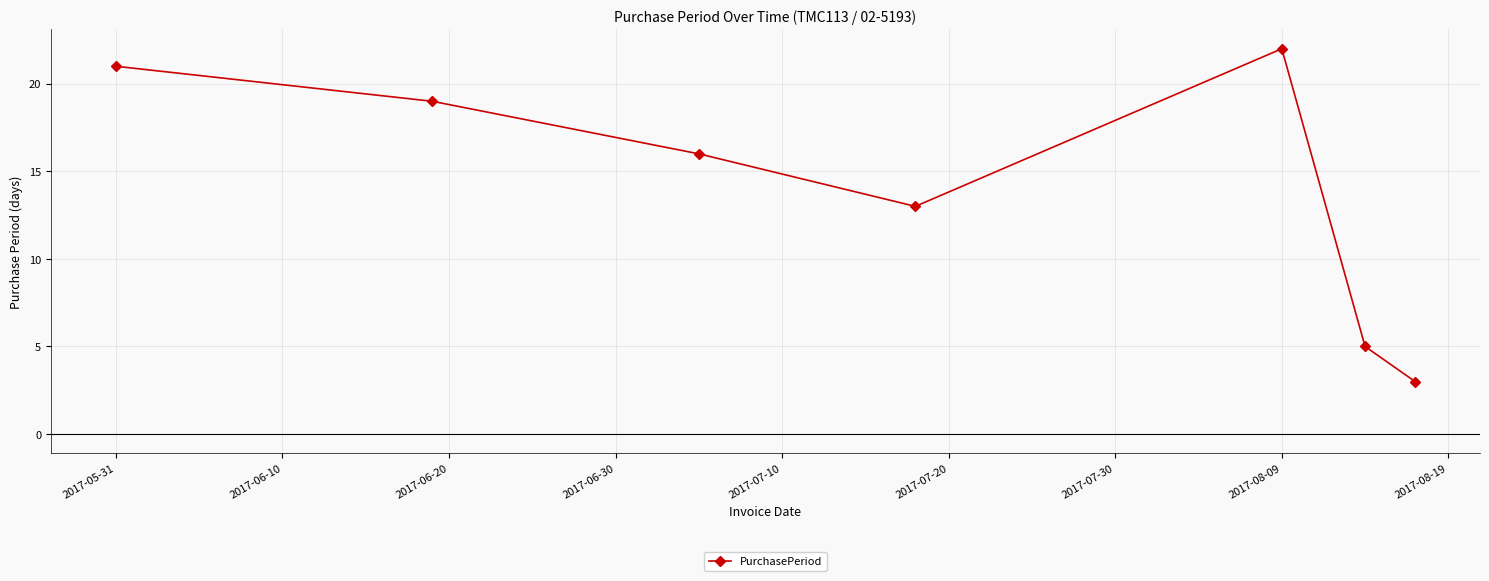

What is the value of the 1st point from the left?

21